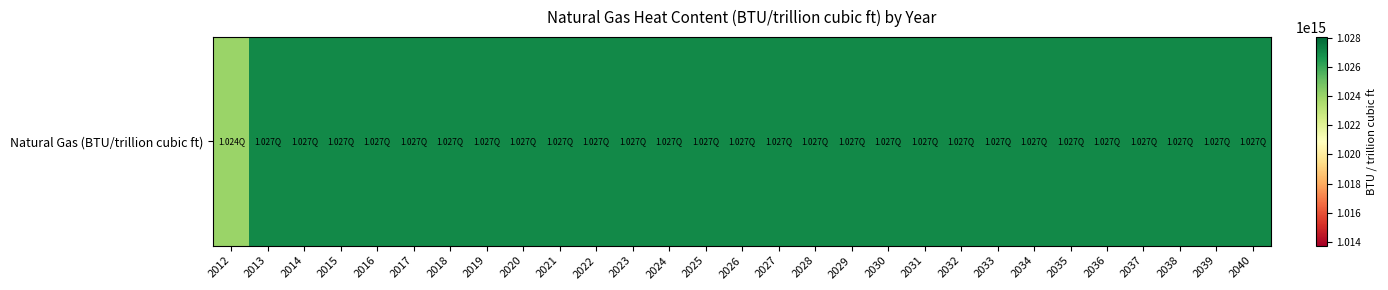

List the labels in order of value, largest first.

2013, 2014, 2015, 2016, 2017, 2018, 2019, 2020, 2021, 2022, 2023, 2024, 2025, 2026, 2027, 2028, 2029, 2030, 2031, 2032, 2033, 2034, 2035, 2036, 2037, 2038, 2039, 2040, 2012